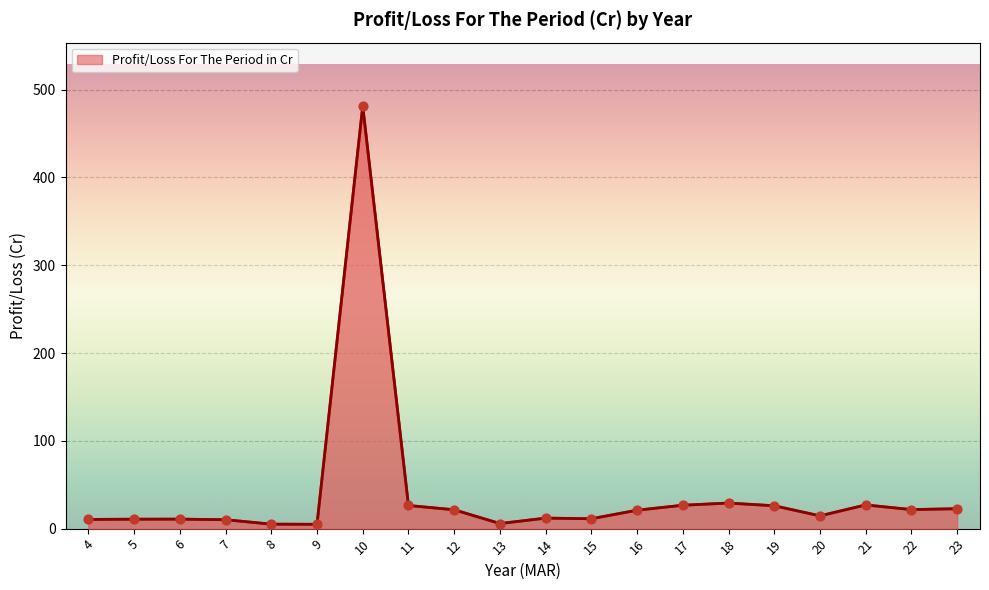

What is the ratio of the value at 23 to the value at 9?

4.6